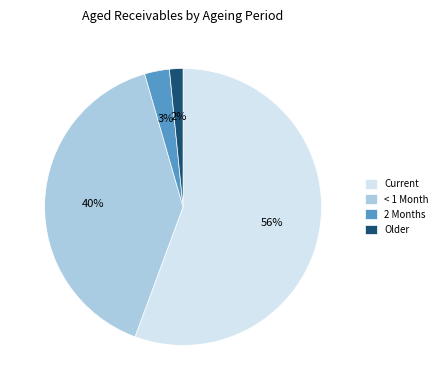

Which category accounts for the majority?

Current